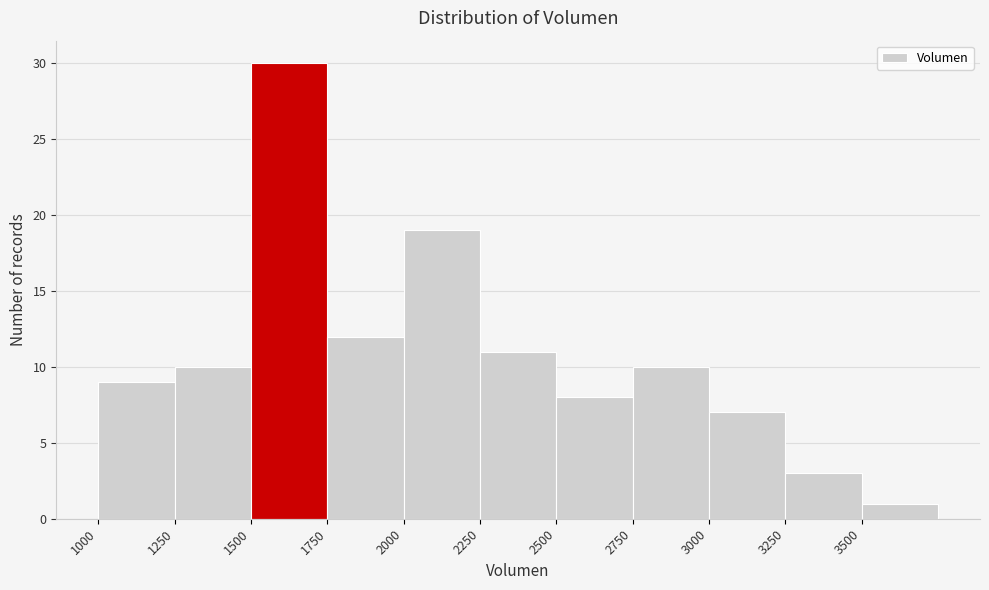

Reading left to right, list every bar in this chart as the range it spans on the x-axis followed by its height. The values are not printed on the chart, so give them approximately, as read against the axis.

1000 to 1250: 9
1250 to 1500: 10
1500 to 1750: 30
1750 to 2000: 12
2000 to 2250: 19
2250 to 2500: 11
2500 to 2750: 8
2750 to 3000: 10
3000 to 3250: 7
3250 to 3500: 3
3500 to 3750: 1